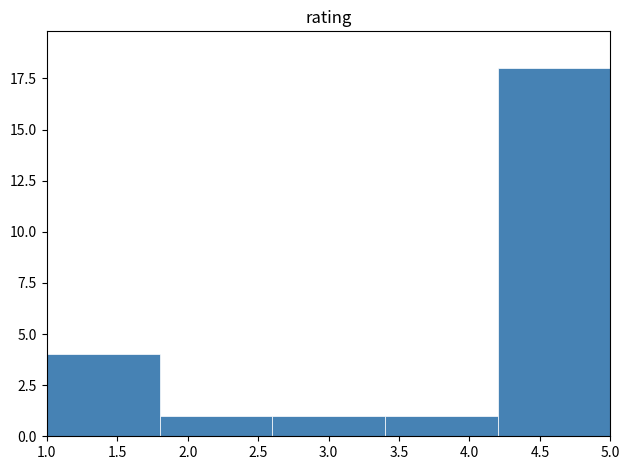

Reading left to right, transcribe this chart: for each bar, give the range it covers on the x-axis and its height. The values are not printed on the chart, so give them approximately, as read against the axis.

1.0 to 1.8: 4
1.8 to 2.6: 1
2.6 to 3.4: 1
3.4 to 4.2: 1
4.2 to 5.0: 18